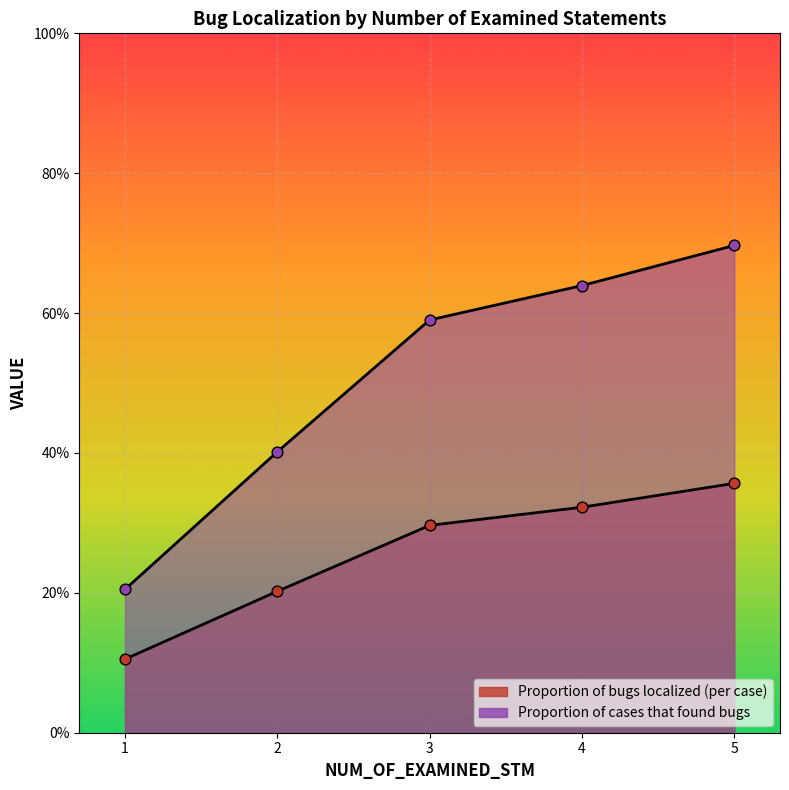

Which series reaches the maximum Y coordinate?

Proportion of cases that found bugs